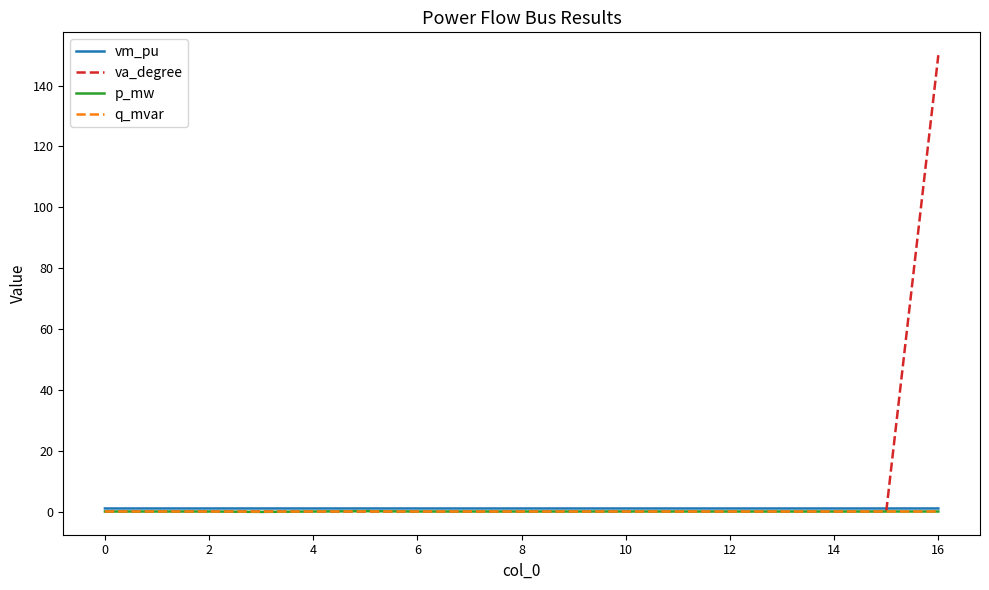

Which series has the largest total across all categories?

va_degree